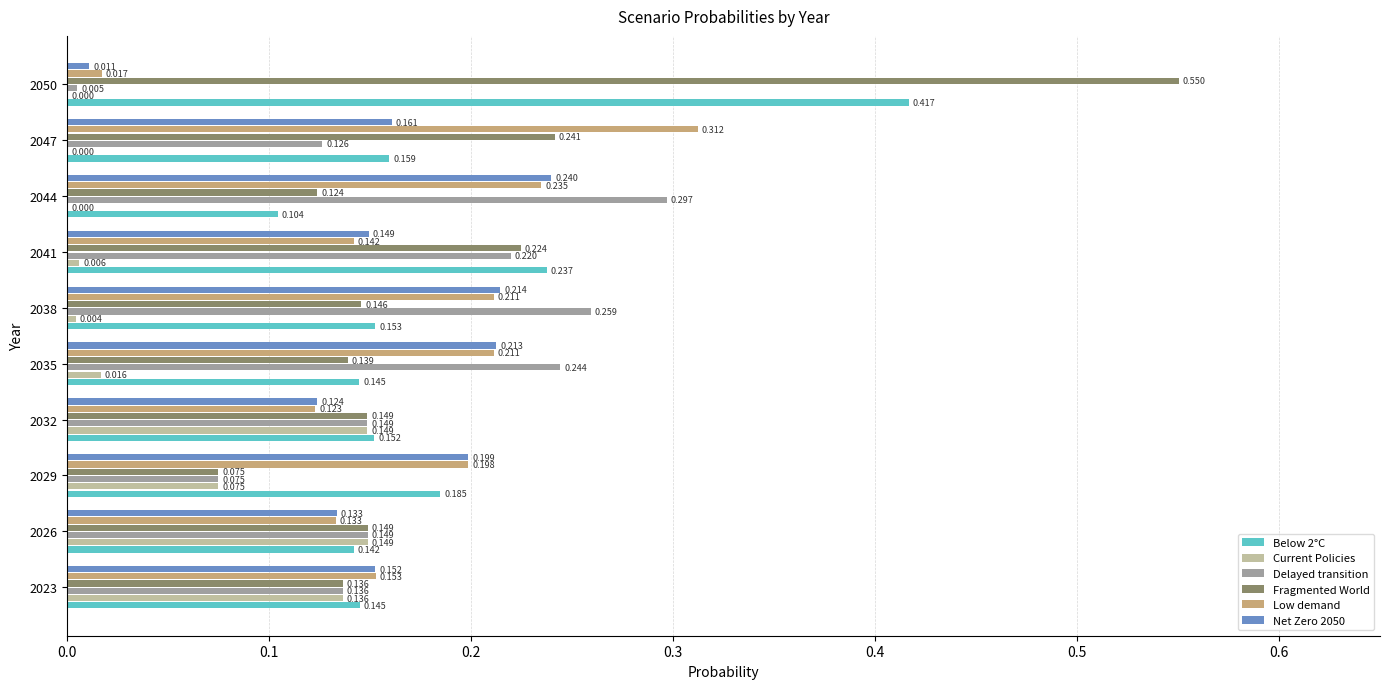

How many data points does each series have?

10